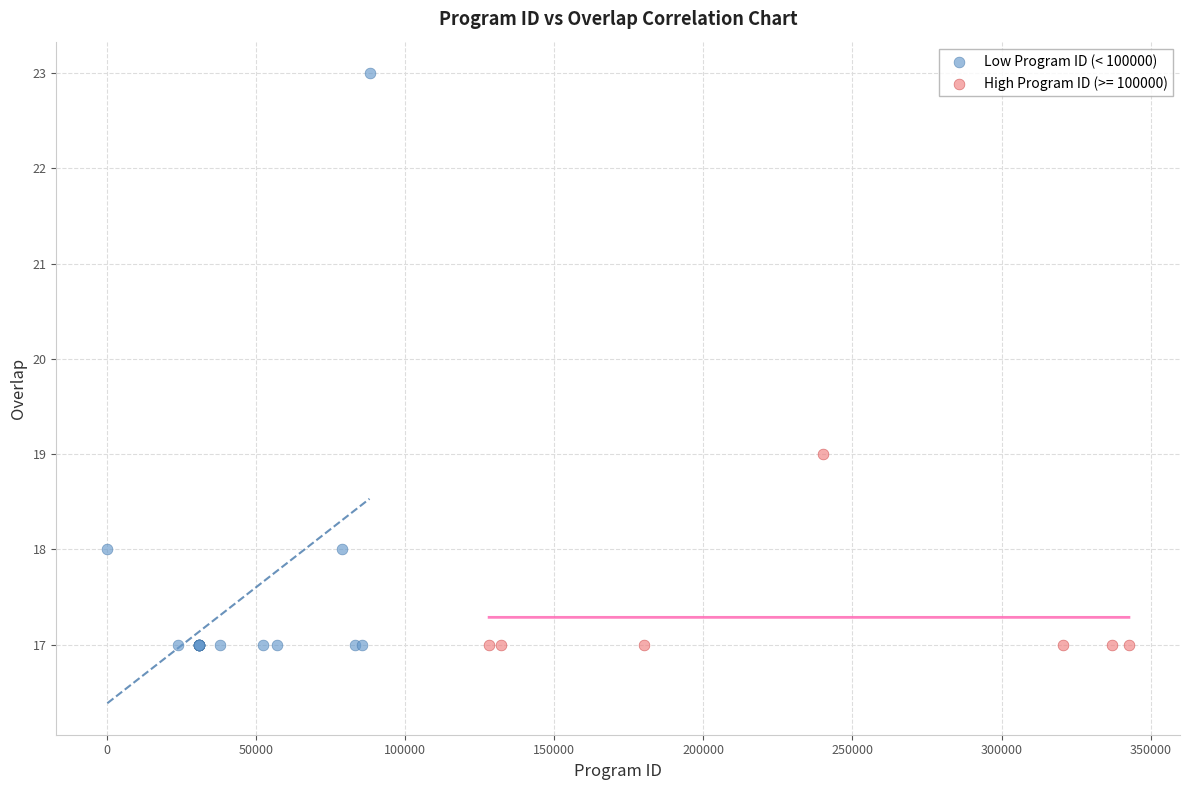

Which series has the largest Y range (max minus min)?

Low Program ID (< 100000)